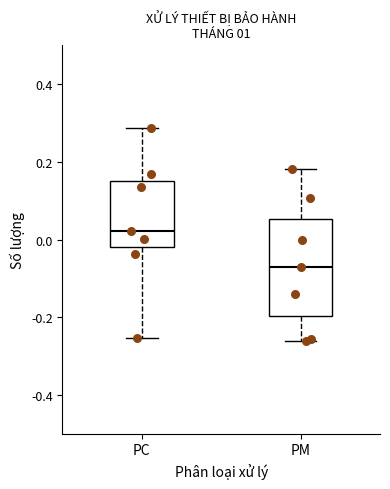

Where does the upper whisker of the box for PM end on the y-axis? The values are not printed on the chart, so give them approximately, as read against the axis.

0.18